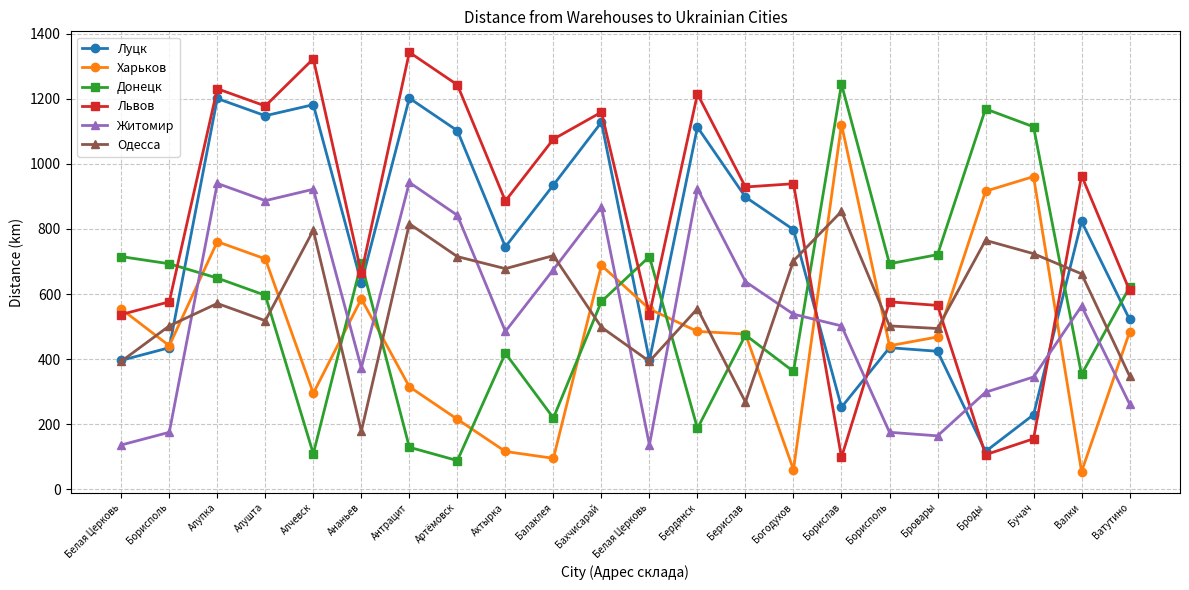

Does the chart have visible grid lines?

Yes